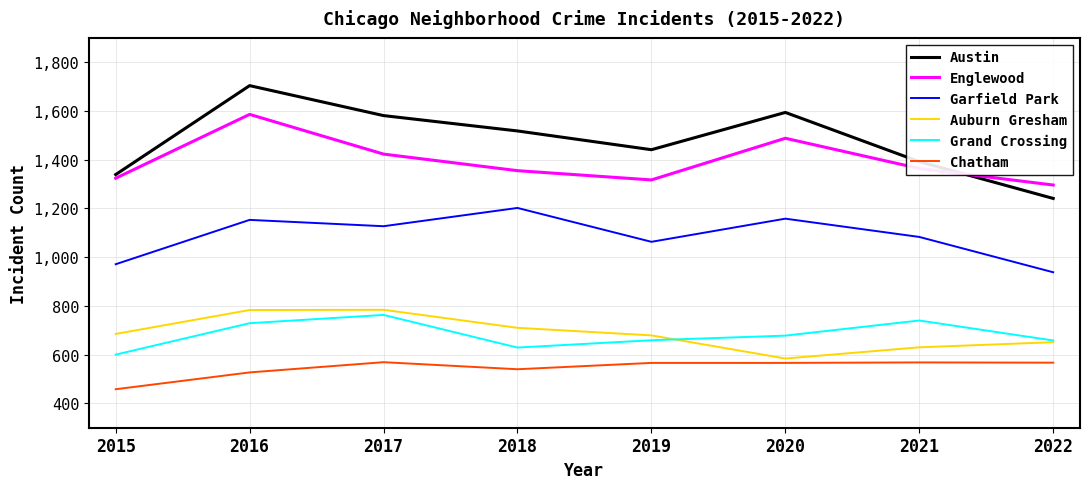

What is the spread (max minus min) of values at 2022?

729